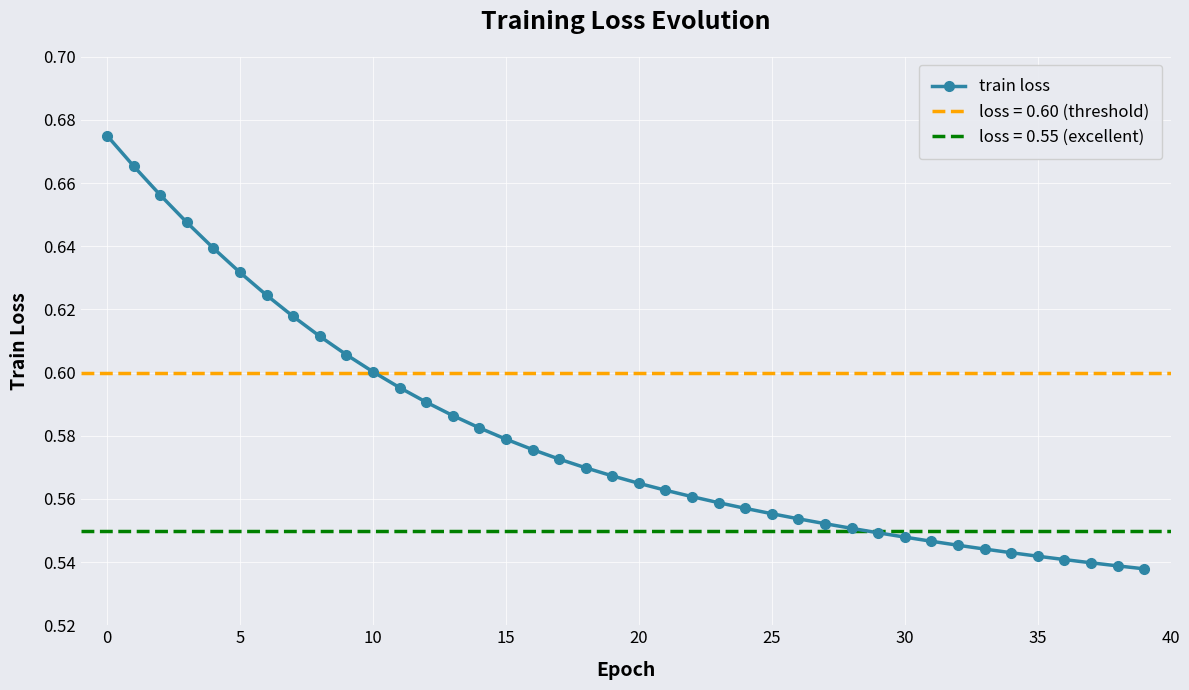

What is the difference between the maximum and minimum values?

0.1